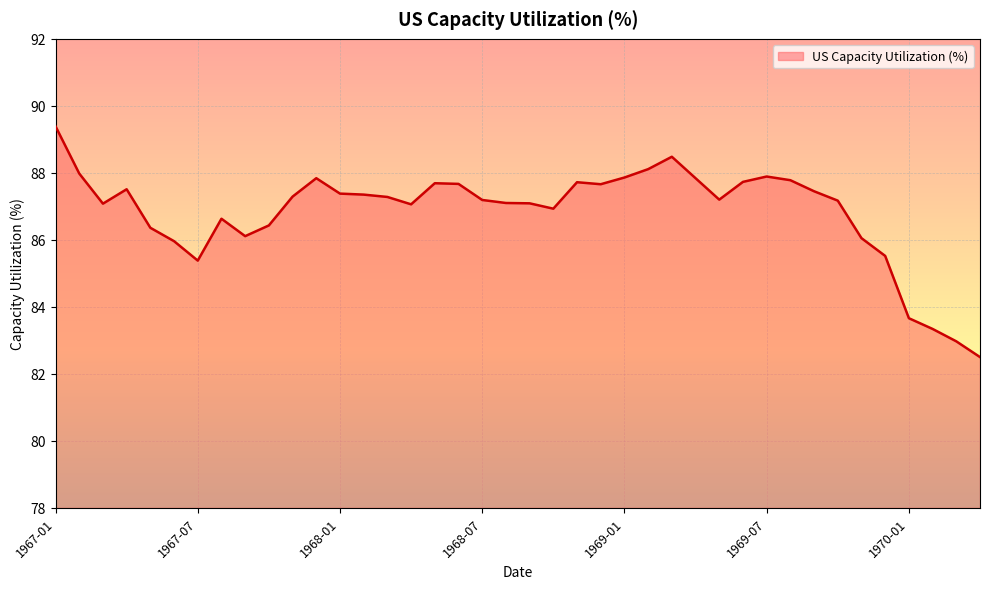

What is the maximum value shown in the chart?

89.4